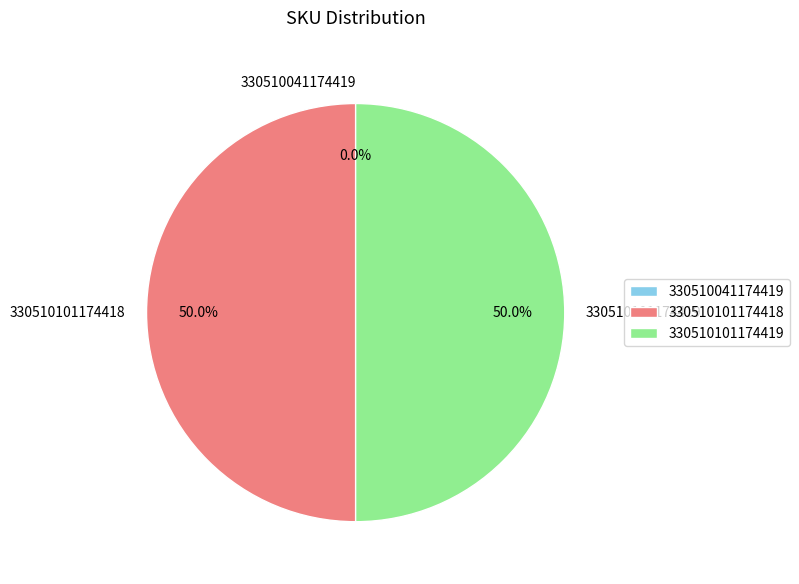

To the nearest percent, what is the combined percentage of 330510101174419 and 330510101174418?

100%